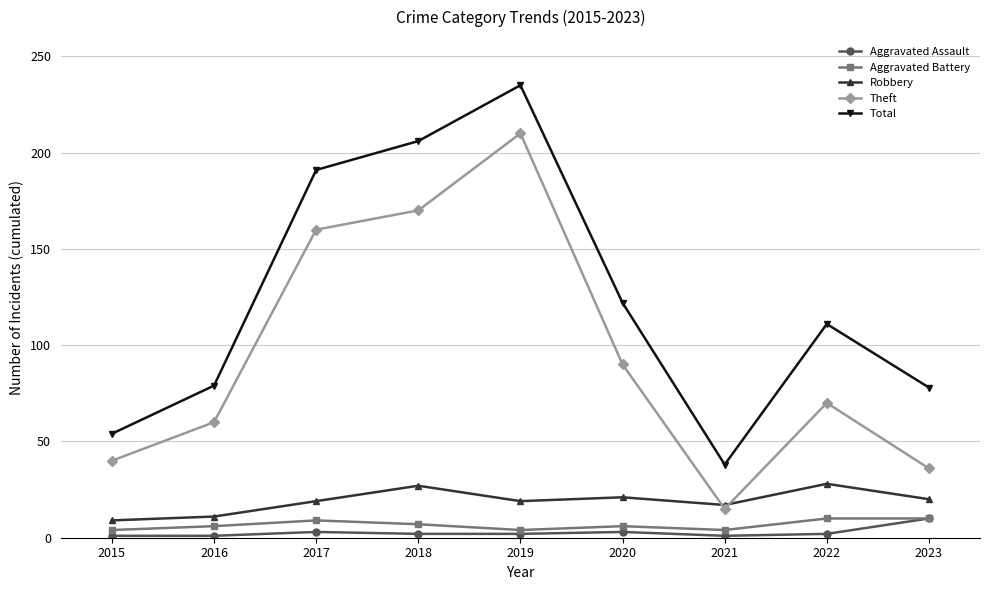

How many categories are shown in the chart?

9